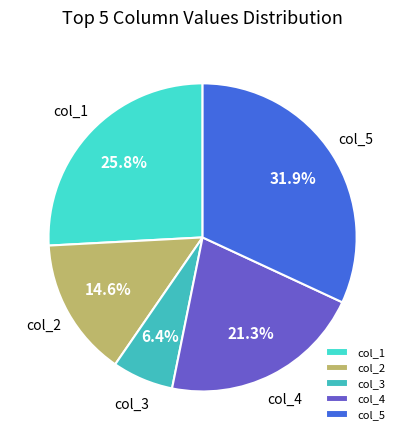

What is the largest slice in the pie chart?

col_5